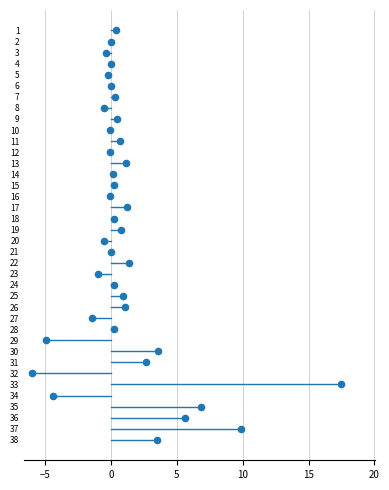

What is the range of Y values (max minus min)?

37